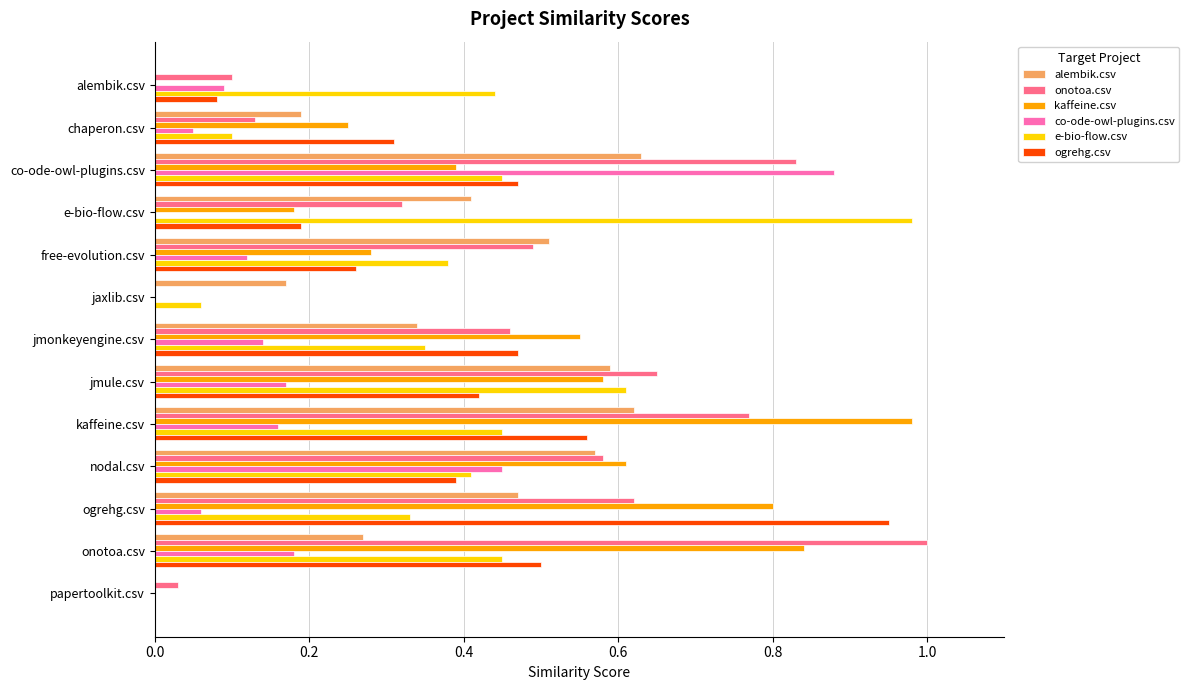

What is the sum of all ogrehg.csv values?

4.6